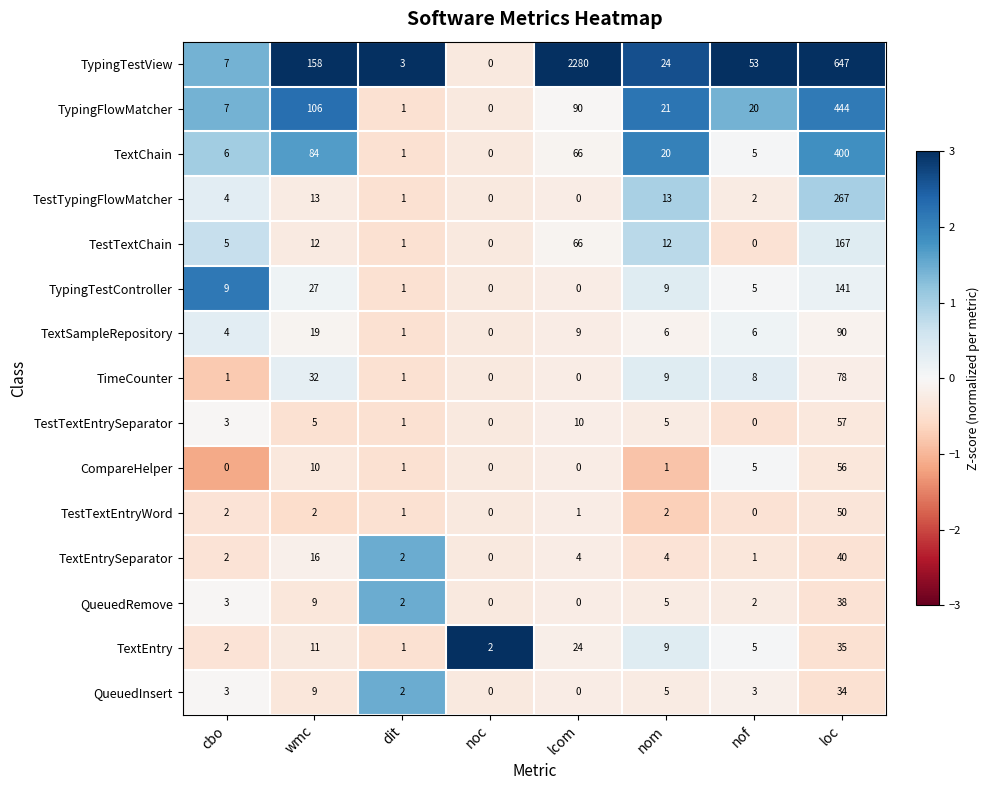

How many categories are shown in the chart?

8